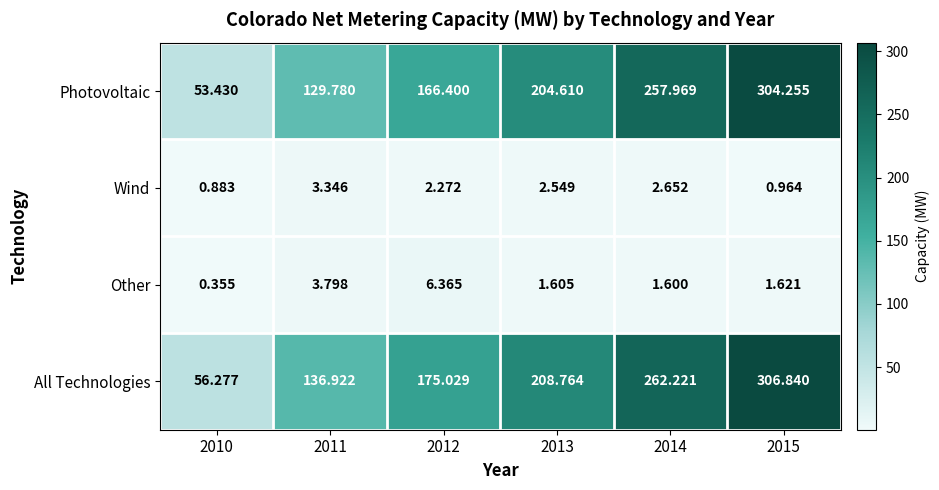

Between 2014 and 2015, which series saw the biggest shift?

Photovoltaic